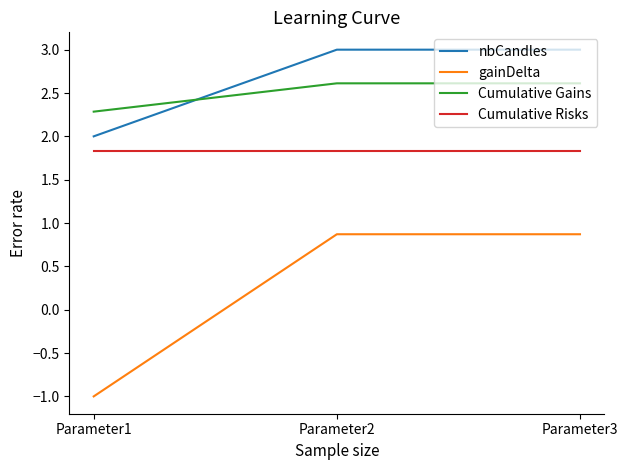

Reading right to left, what are all the values shown in this chart?

nbCandles: 3.0	3.0	2.0
gainDelta: 0.9	0.9	-1.0
Cumulative Gains: 2.6	2.6	2.3
Cumulative Risks: 1.8	1.8	1.8